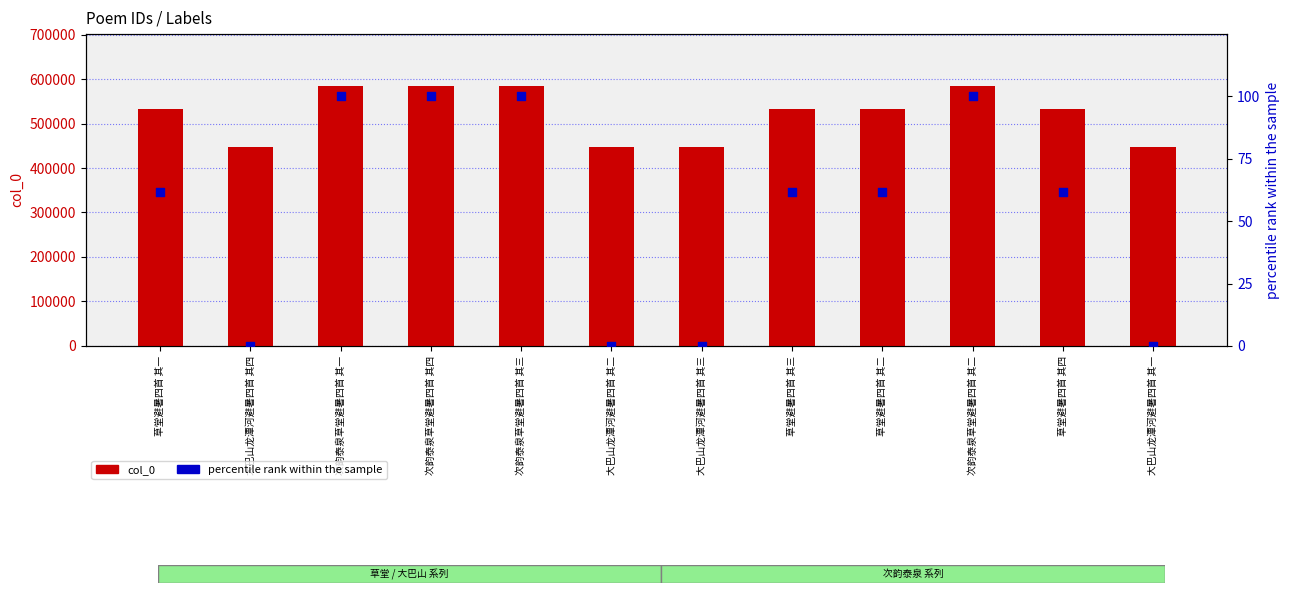

At how many categories does at least one series exceed 119881?

12